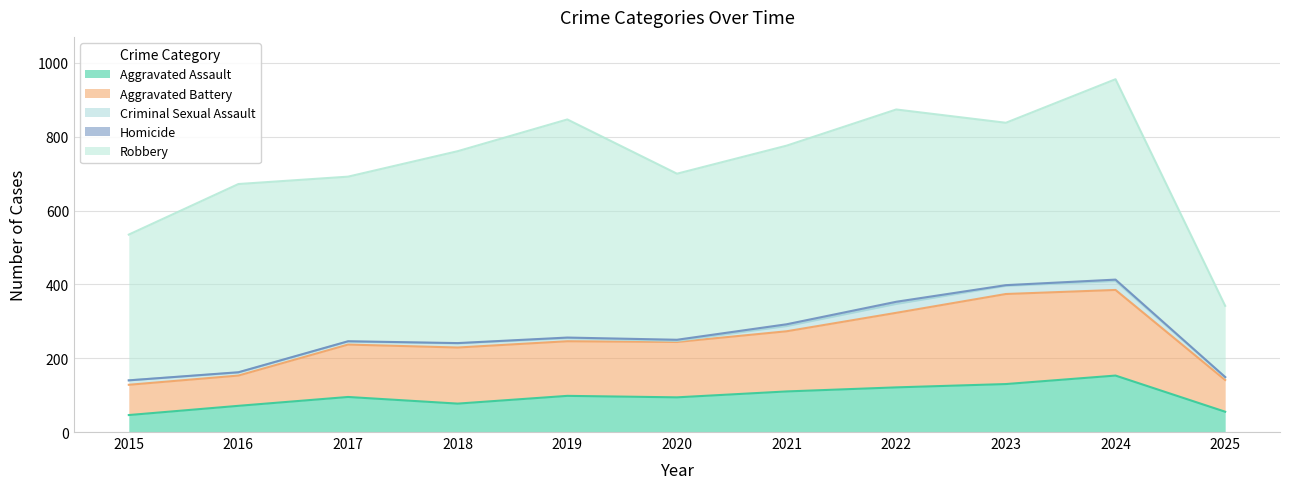

How many data points in Robbery are above 484?

5